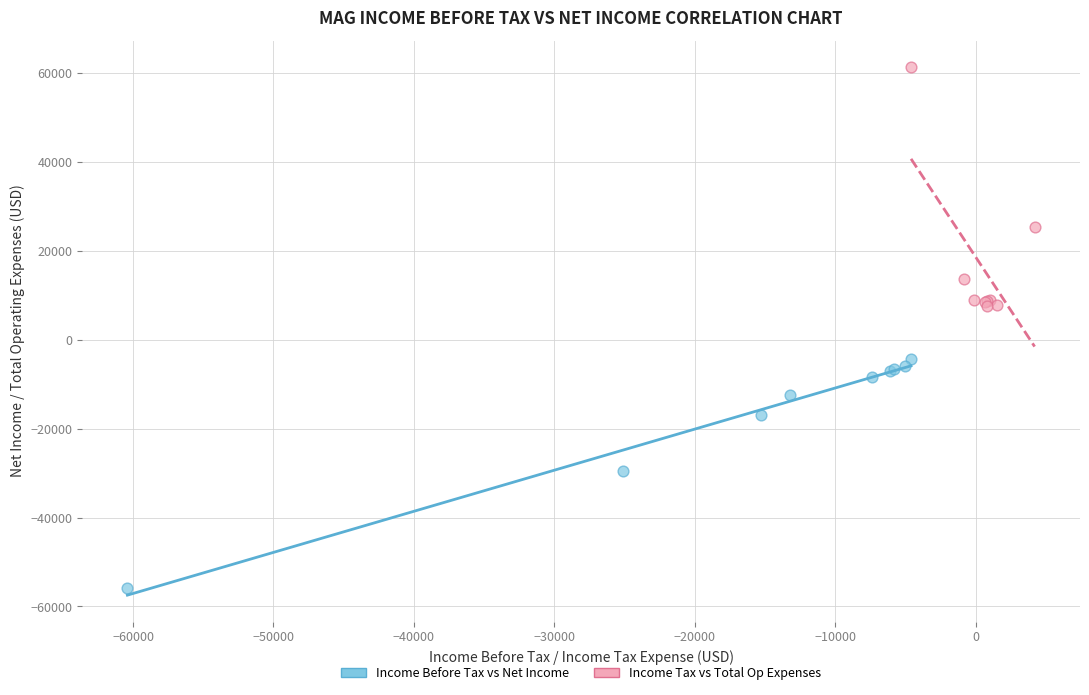

Which series reaches the minimum Y coordinate?

Income Before Tax vs Net Income